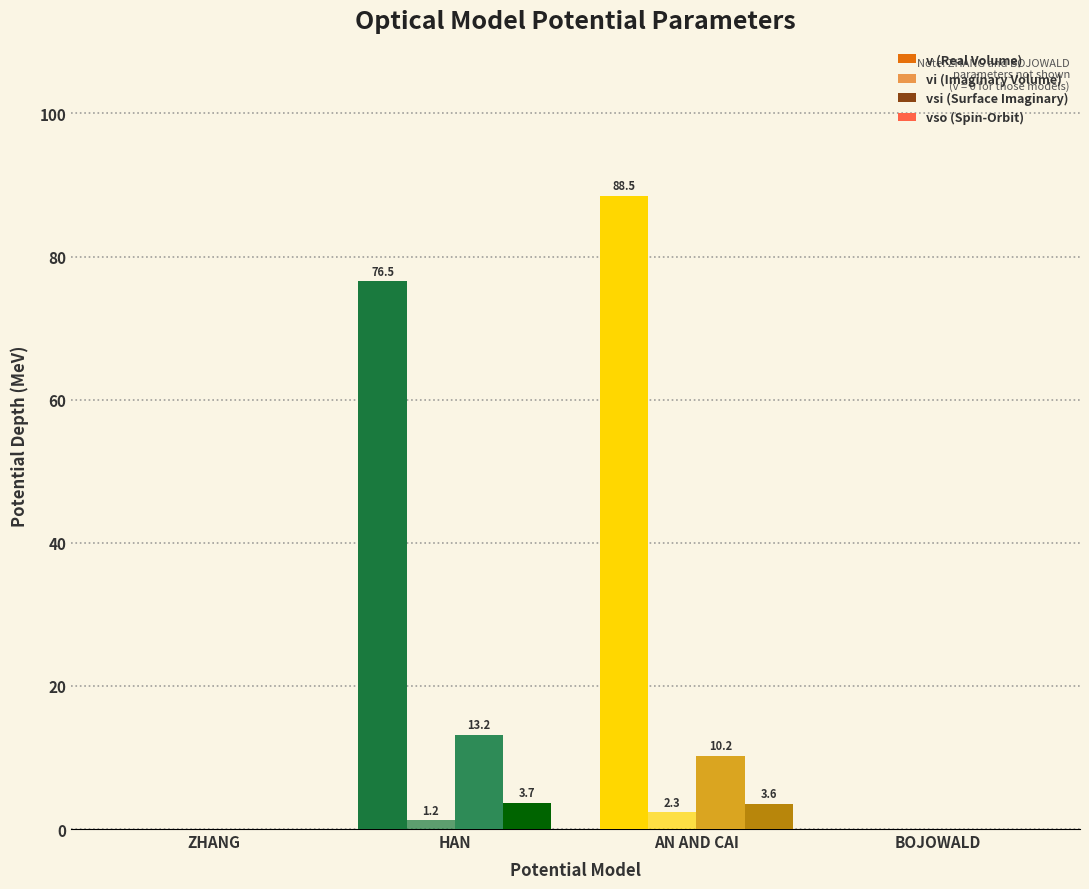

Reading right to left, list all the values displayed in this chart.

v (Real Volume): BOJOWALD=0.0	AN AND CAI=88.5	HAN=76.5	ZHANG=0.0
vi (Imaginary Volume): BOJOWALD=0.0	AN AND CAI=2.3	HAN=1.2	ZHANG=0.0
vsi (Surface Imaginary): BOJOWALD=0.0	AN AND CAI=10.2	HAN=13.2	ZHANG=0.0
vso (Spin-Orbit): BOJOWALD=0.0	AN AND CAI=3.6	HAN=3.7	ZHANG=0.0